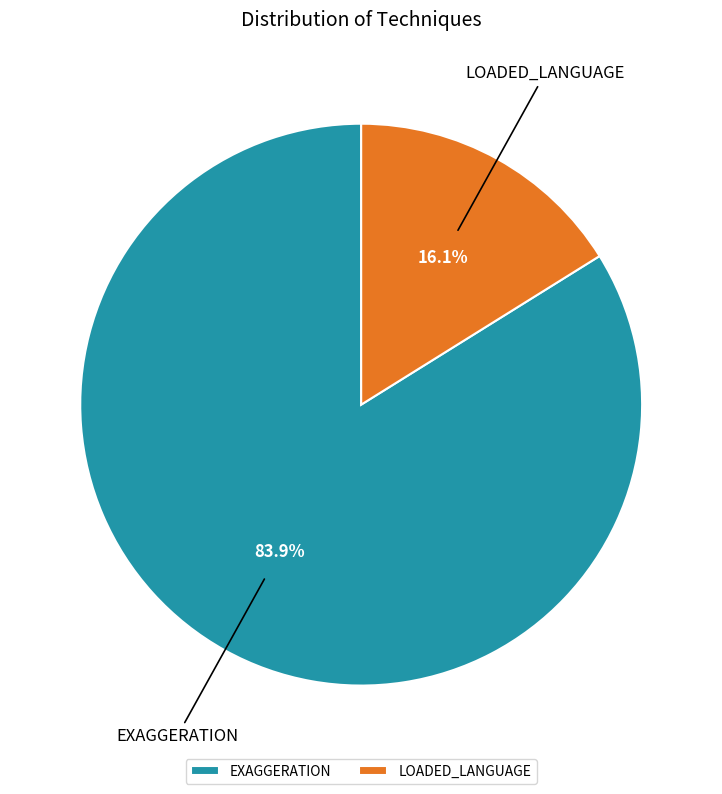

Count the number of slices in the pie.

2